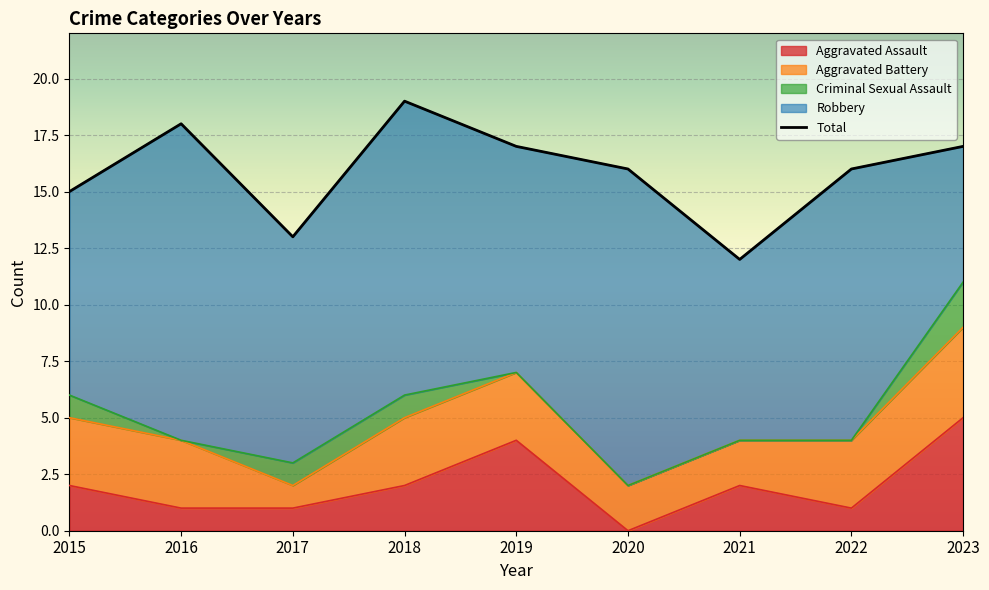

True or false: Robbery and Aggravated Battery intersect in this chart.

False